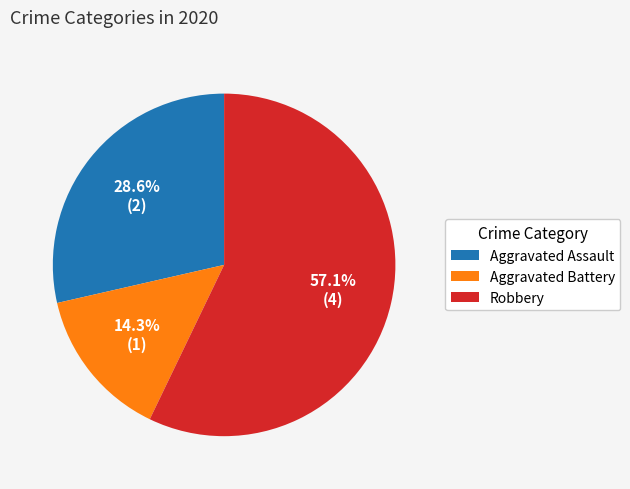

Does any single category account for the majority?

Yes